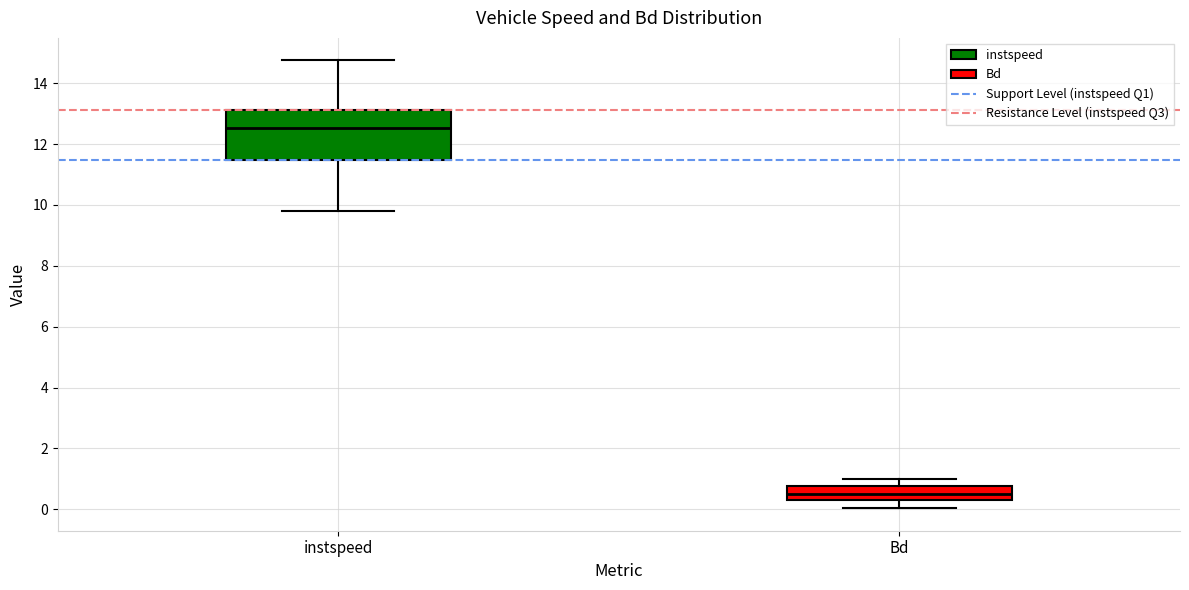

Reading left to right, transcribe this box plot: for each box, give where its median line is, the range the box spans, and where its two whiskers end, as read against the y-axis. The values are not printed on the chart, so give them approximately, as read against the axis.

instspeed: median 12.6, box 11.4 to 13.2, whiskers 9.8 to 14.8
Bd: median 0.6, box 0.4 to 0.8, whiskers 0.0 to 1.0